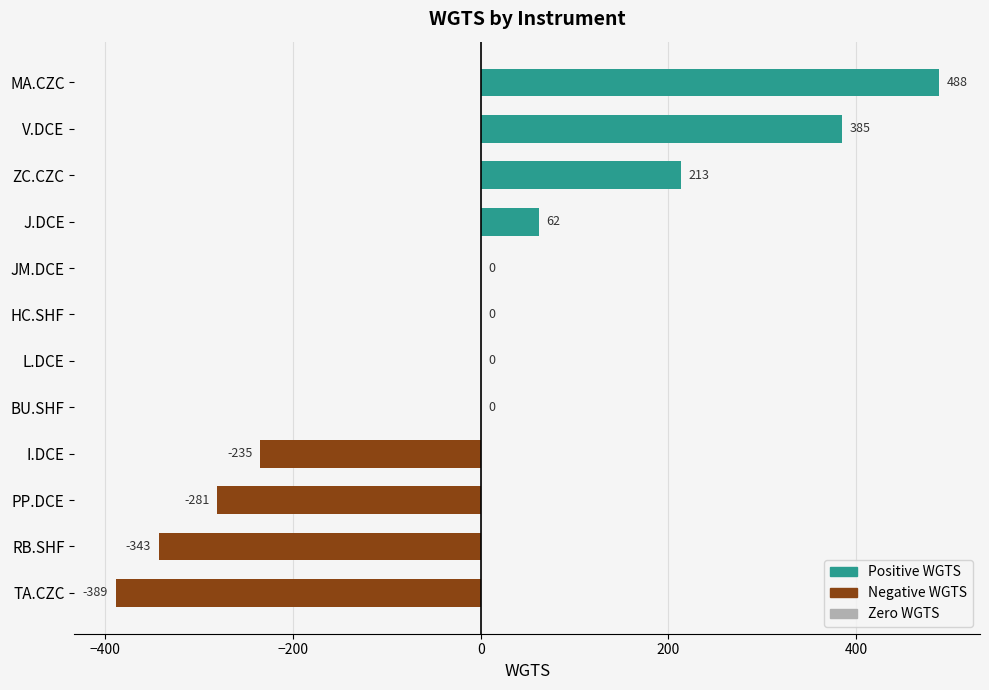

True or false: the data shows -235 at I.DCE.

True